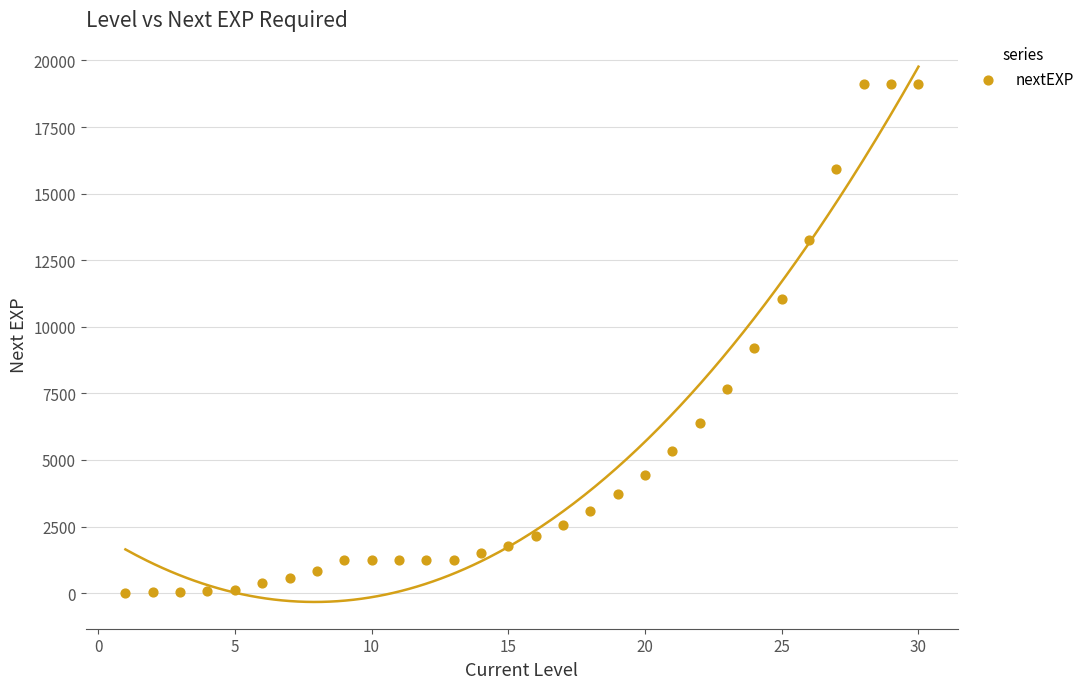

What is the range of X values (max minus min)?

29